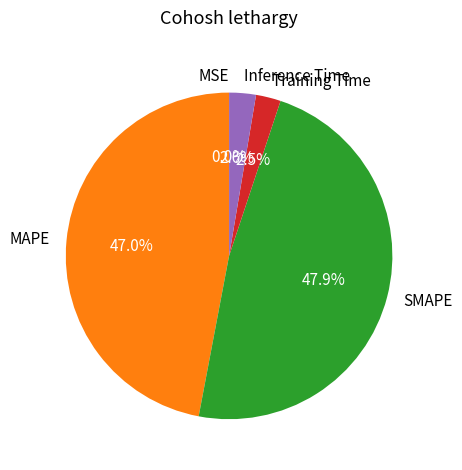

True or false: Inference Time accounts for 3% of the total.

True